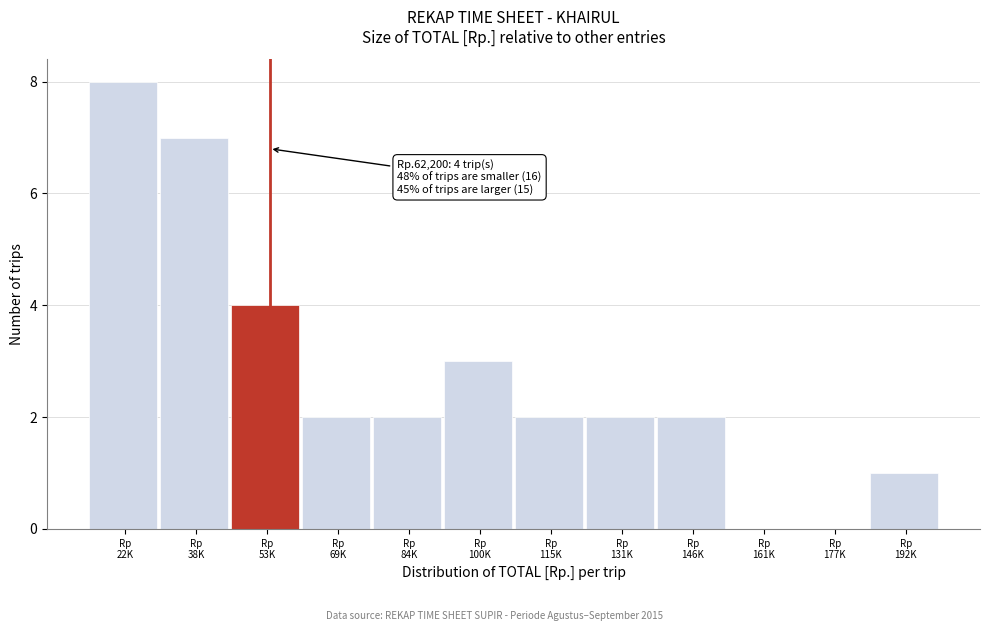

What is the sum of all values?

33